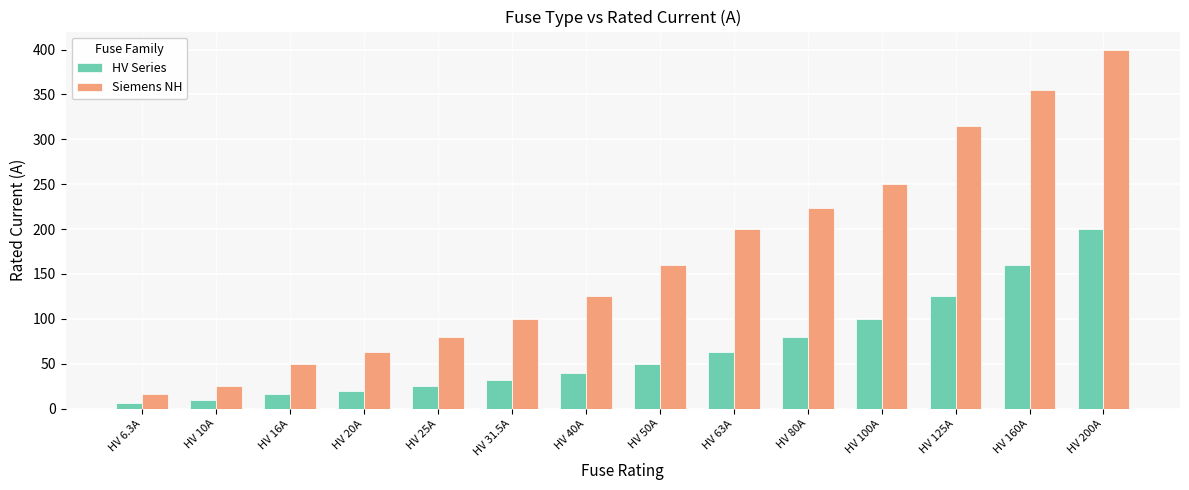

Which series has the largest total across all categories?

Siemens NH